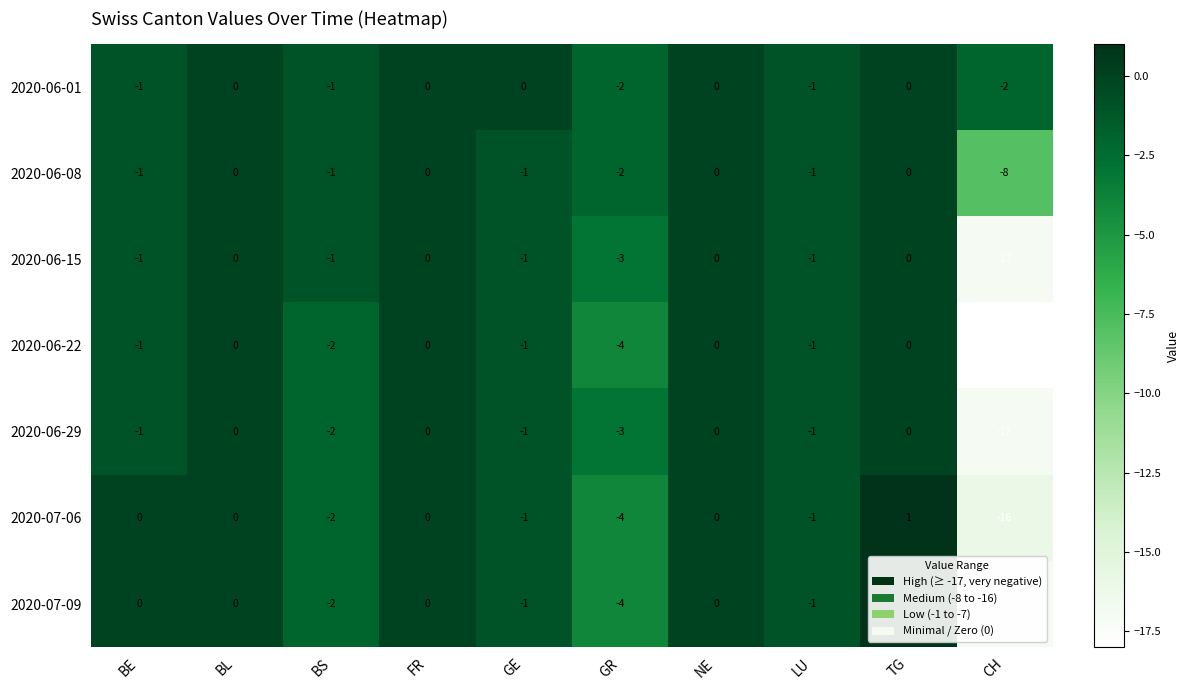

What is the smallest value displayed?

-18